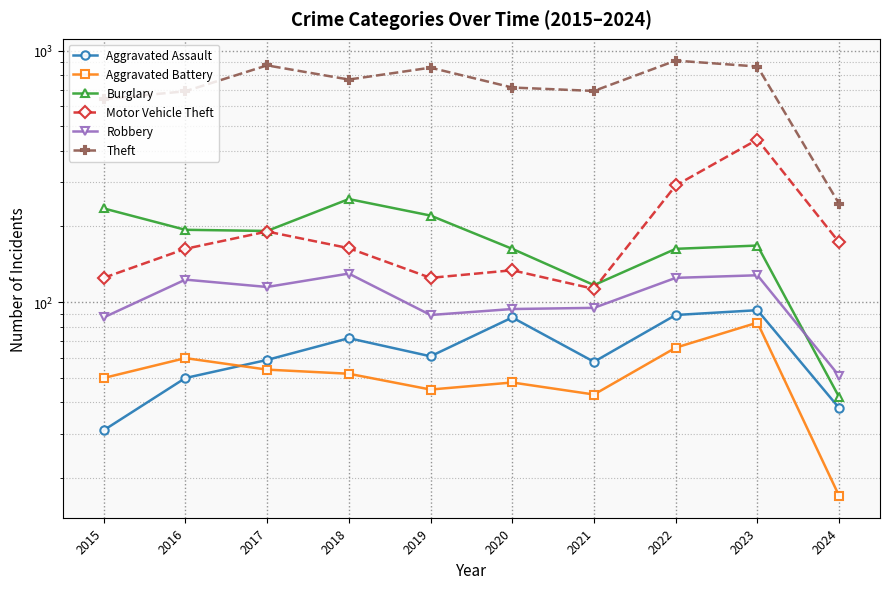

Where is the first local maximum for Aggravated Battery?

2016